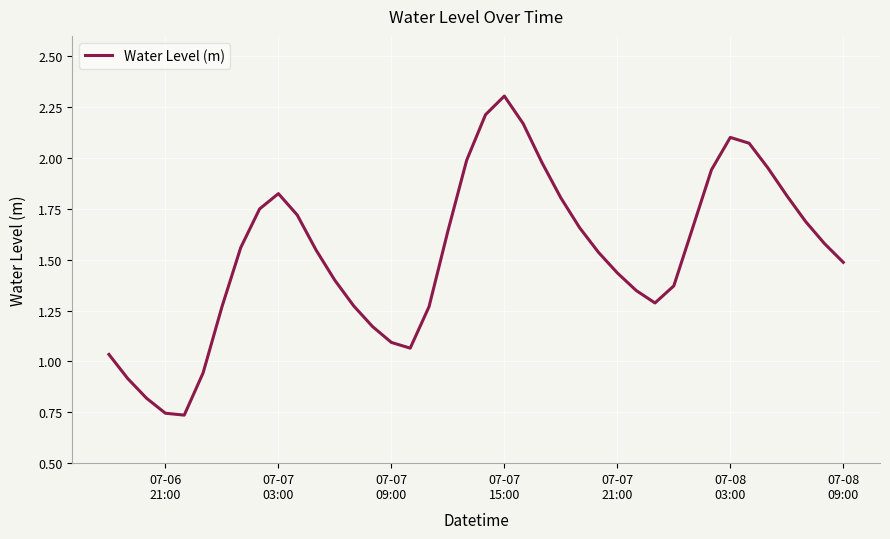

How many interior local valleys (lower than both neighbors) does the data have?

3